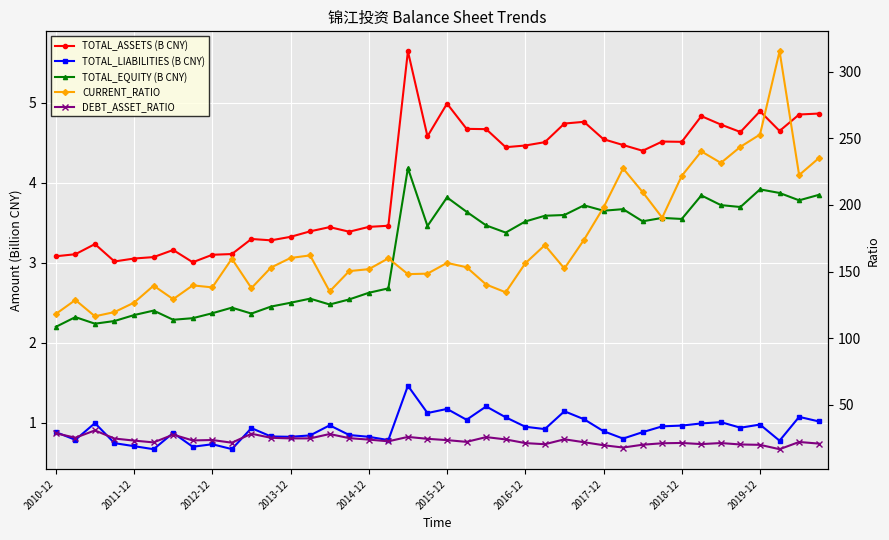

What is the spread (max minus min) of values at 23?

133.4